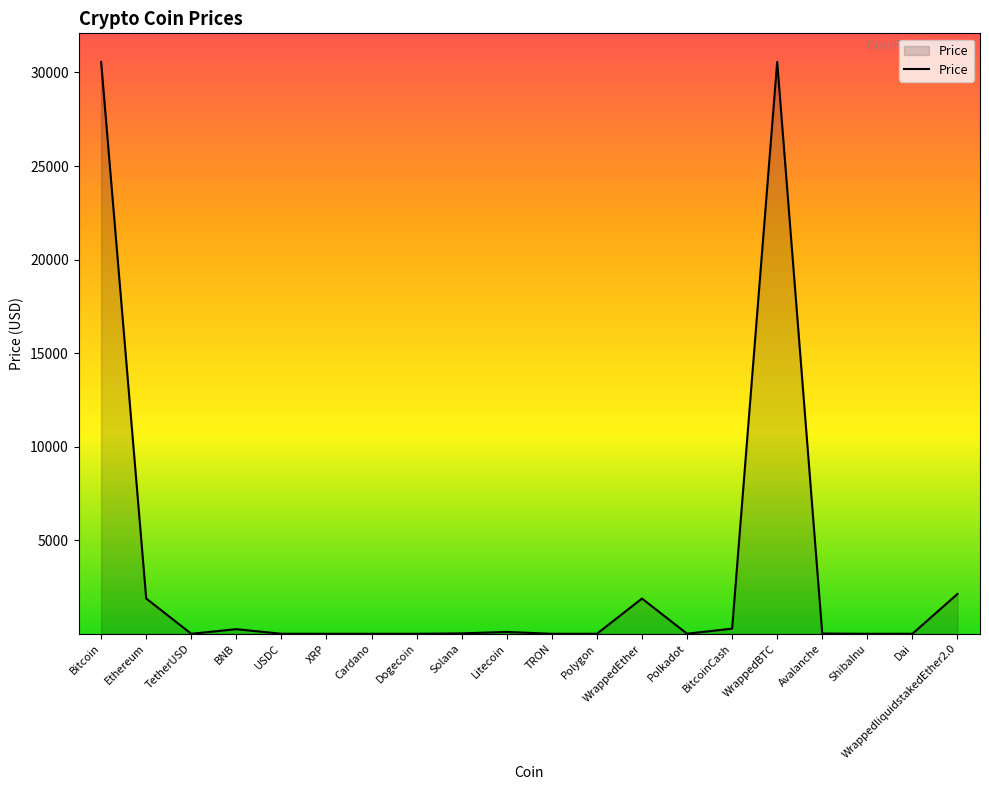

Is it true that the value at TetherUSD is 1.0?

True